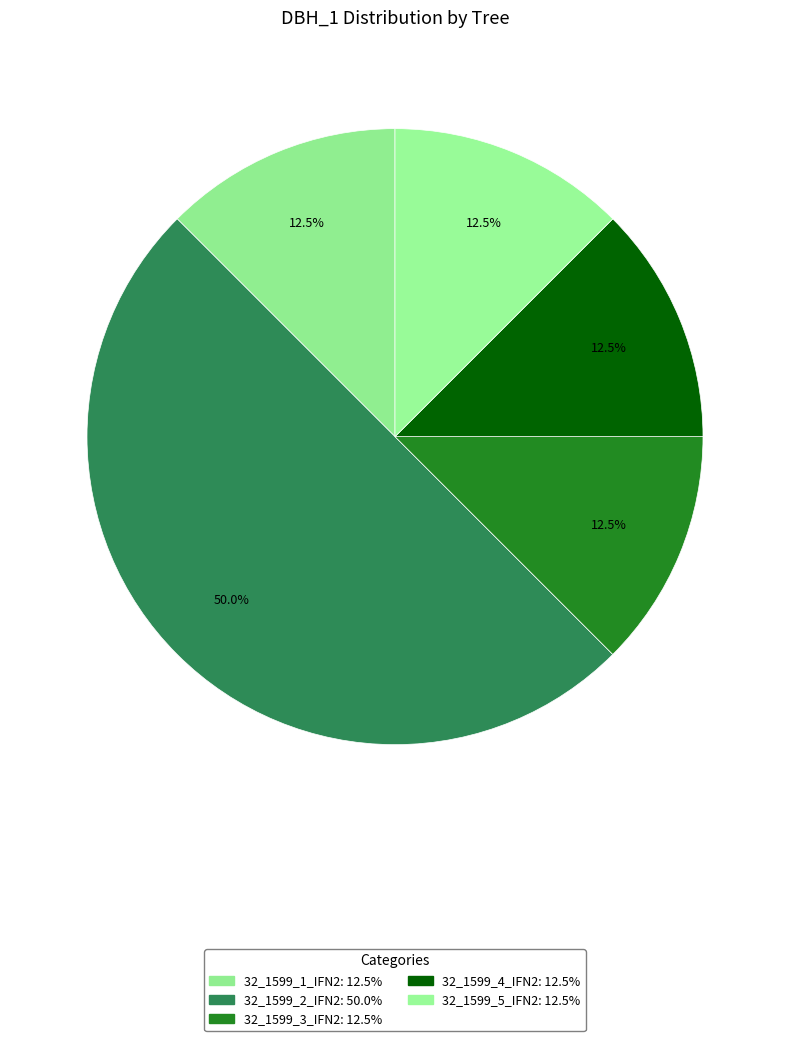

Combined, do 32_1599_3_IFN2 and 32_1599_4_IFN2 account for over 50%?

No